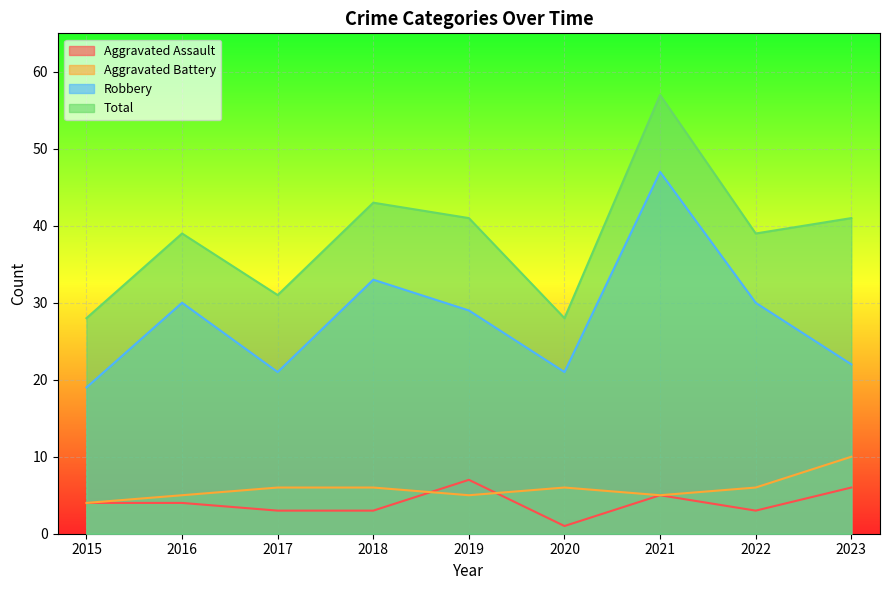

The value of Aggravated Assault at 2018 is 3. True or false?

True